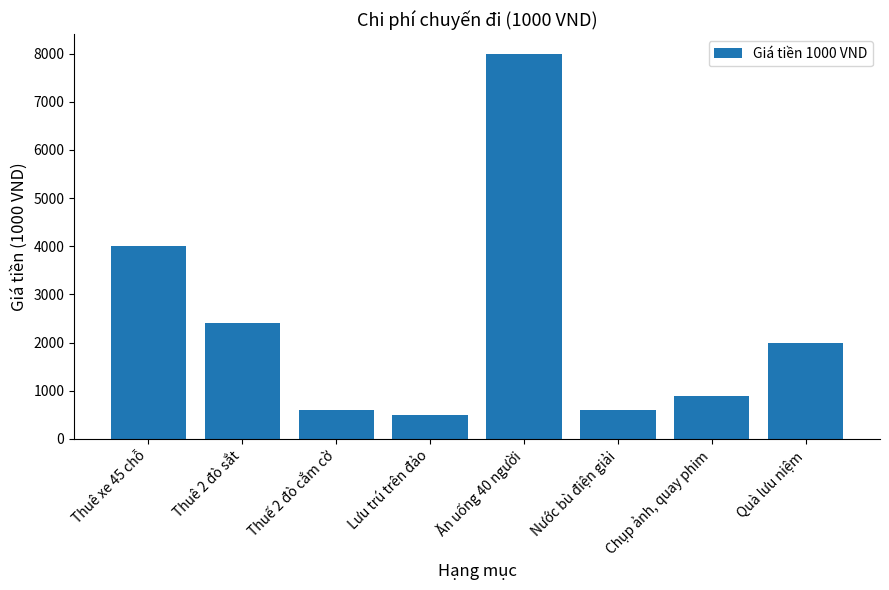

At which label does the data first exceed 2000?

Thuê xe 45 chỗ